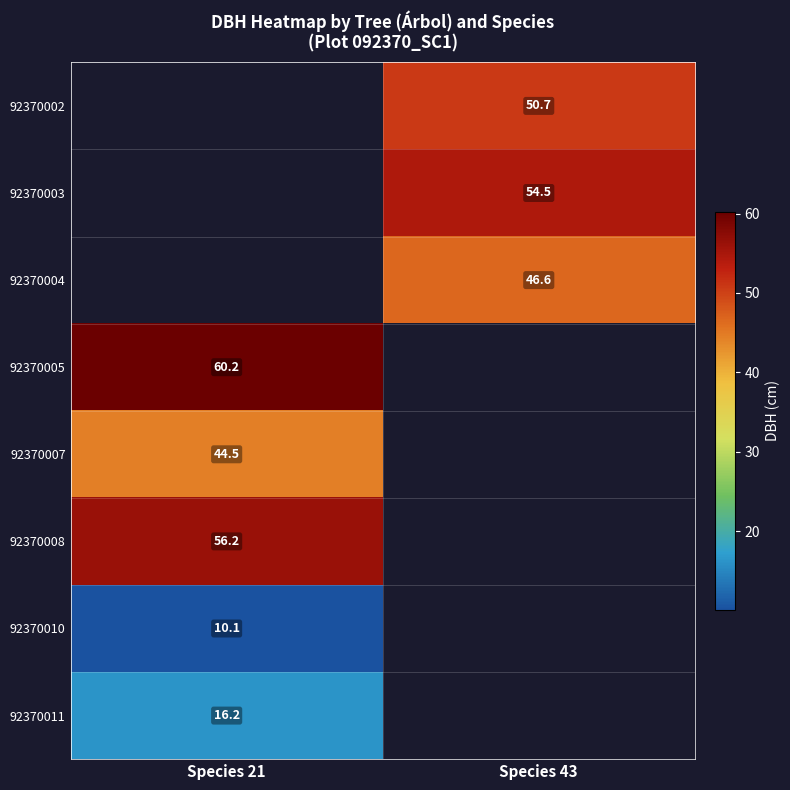

The value of 92370008 at Species 21 is 35.0. True or false?

False